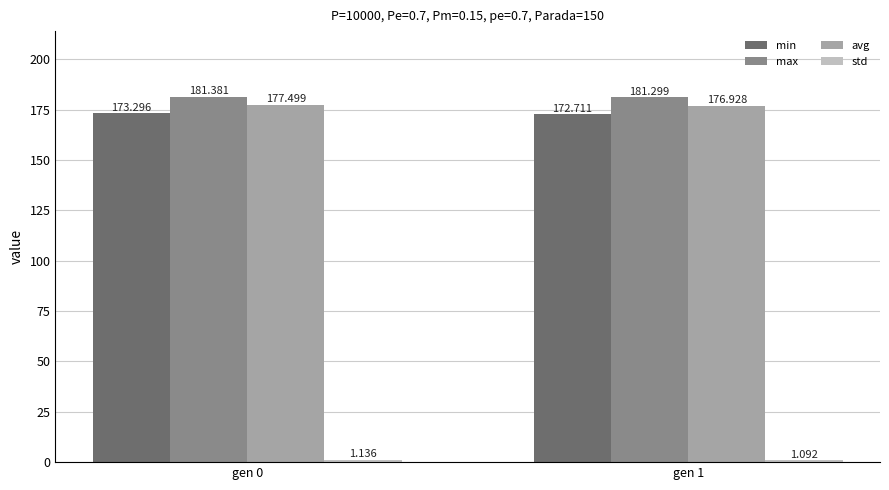

Is the value of min at gen 0 greater than the value of avg at gen 0?

No